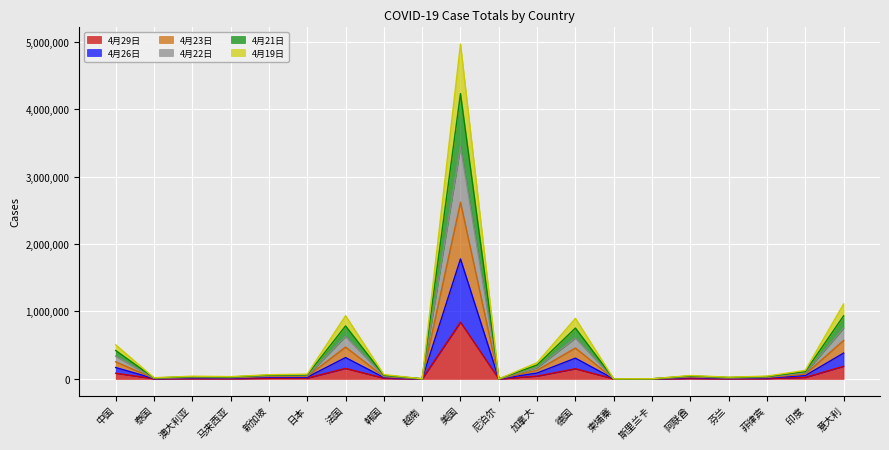

Is it true that 4月21日 equals 22518 at 马来西亚?

True